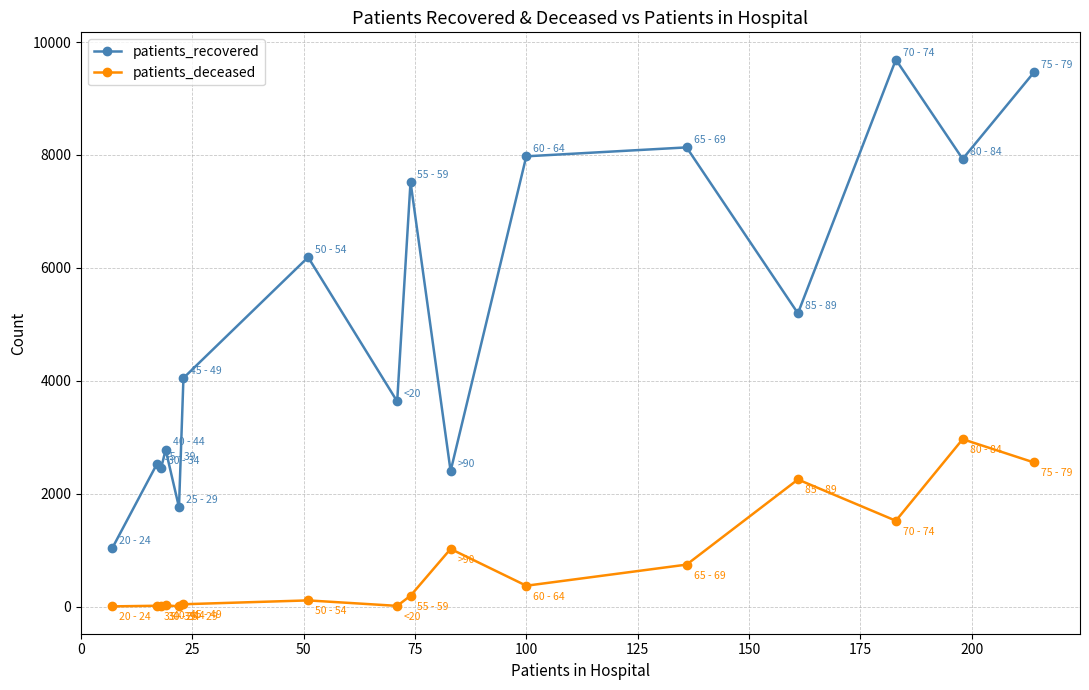

What is the sum of all patients_recovered values?

82722